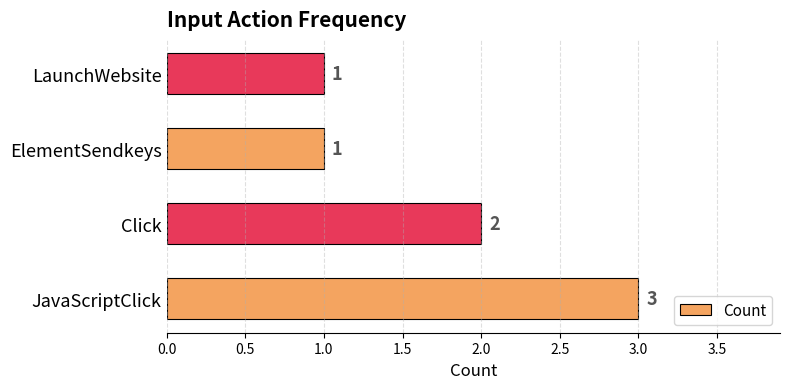

At which category does the chart reach its peak across all series?

JavaScriptClick